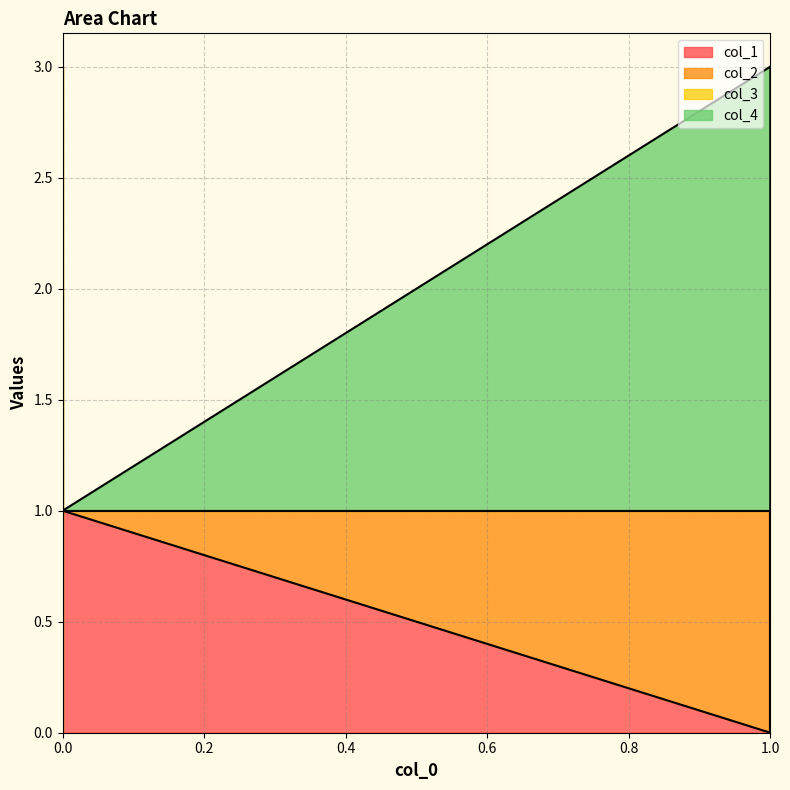

How many lines are shown in the chart?

4